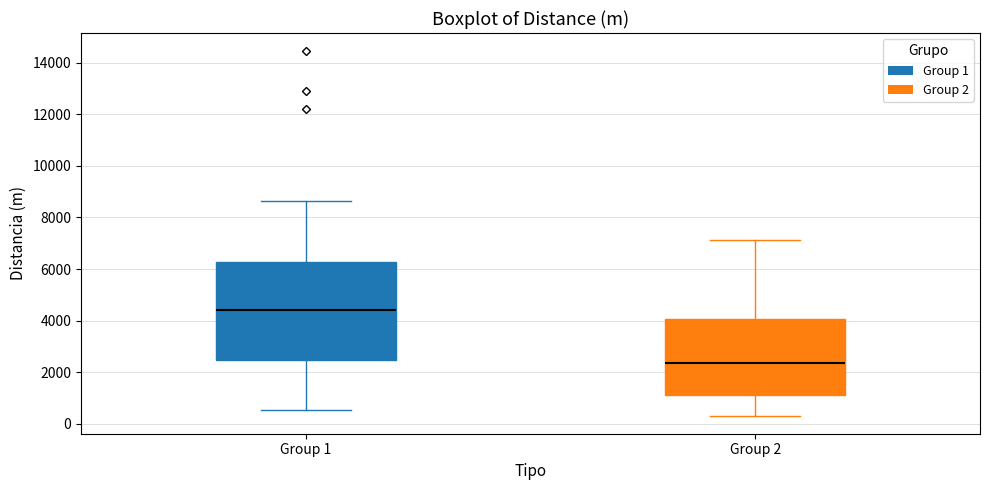

Reading left to right, read every box against the y-axis: the position of its median line, the range the box covers, and the ends of its whiskers. The values are not printed on the chart, so give them approximately, as read against the axis.

Group 1: median 4400, box 2400 to 6200, whiskers 600 to 8600
Group 2: median 2400, box 1200 to 4000, whiskers 400 to 7200